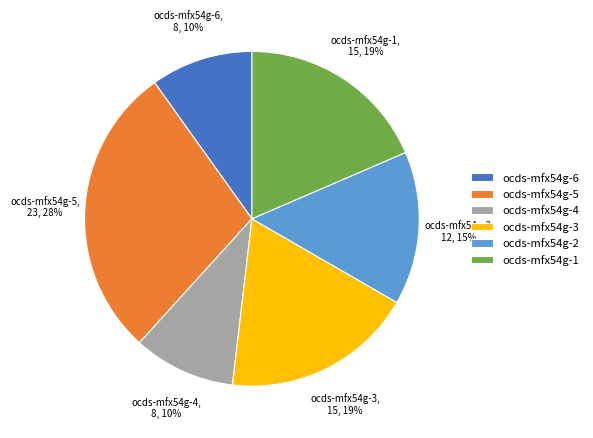

Combined, do ocds-mfx54g-4 and ocds-mfx54g-1 account for over 50%?

No